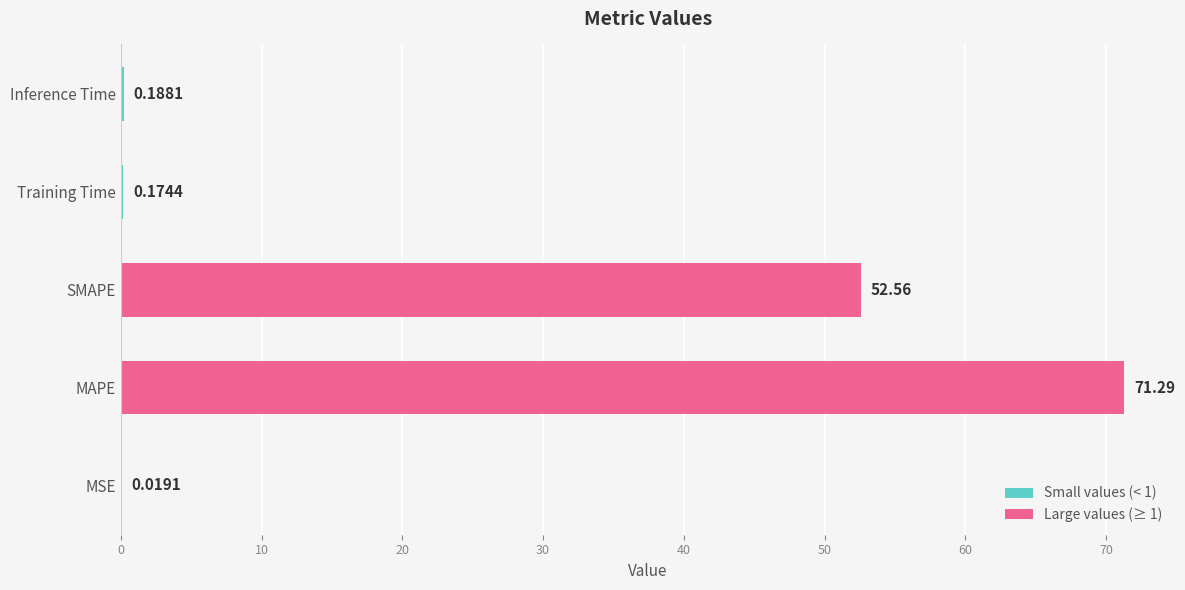

How many series are shown in this chart?

1